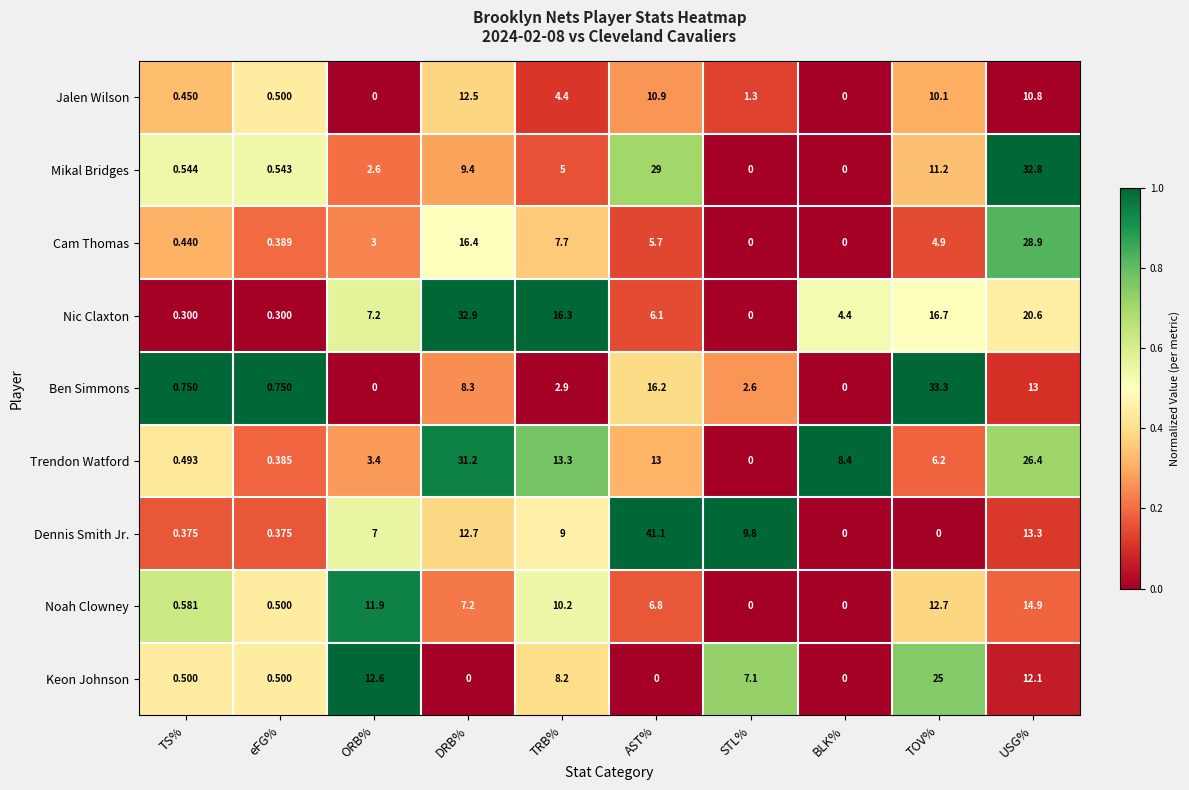

Which series has the largest range (max minus min)?

Dennis Smith Jr.